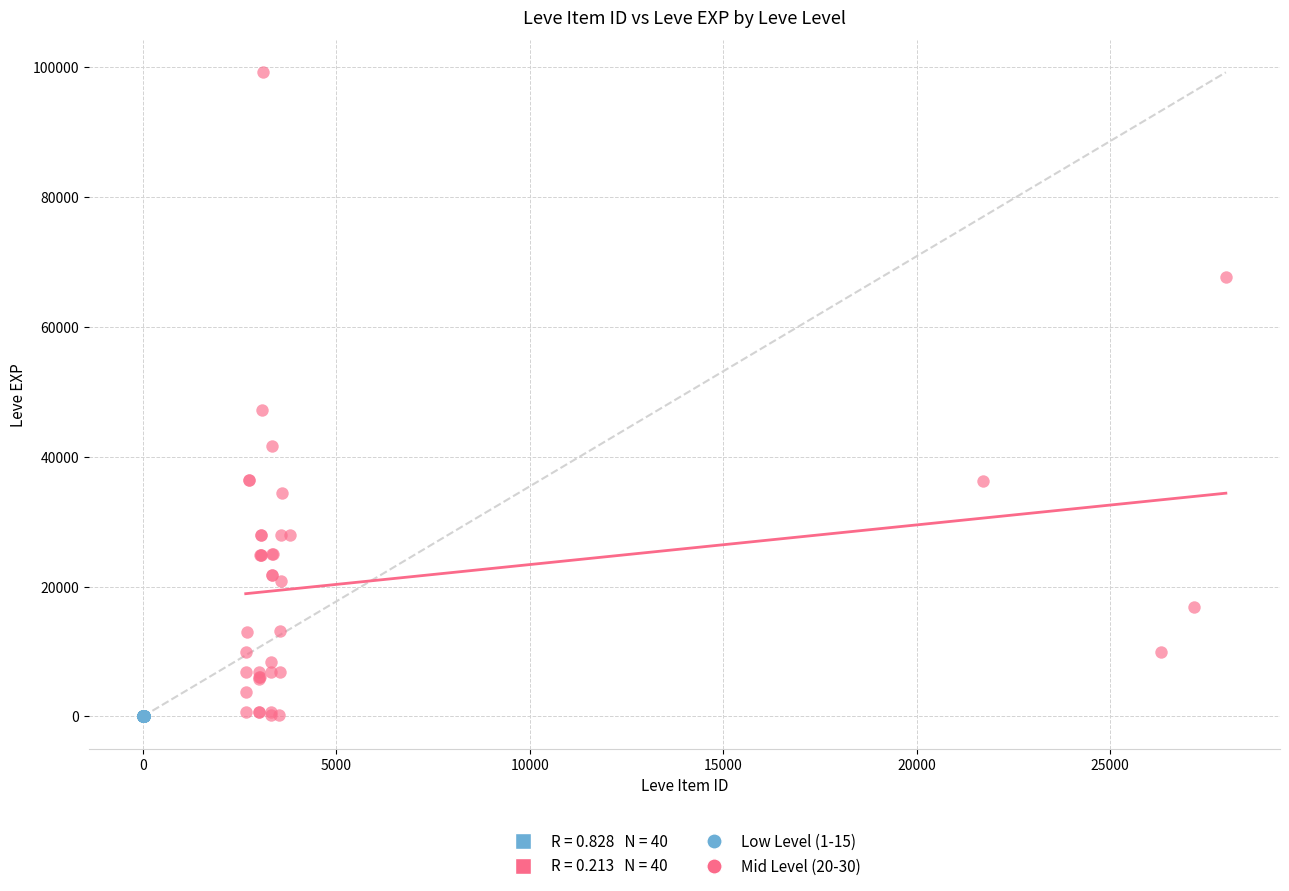

Which series has the widest spread of Y values?

Mid Level (20-30)